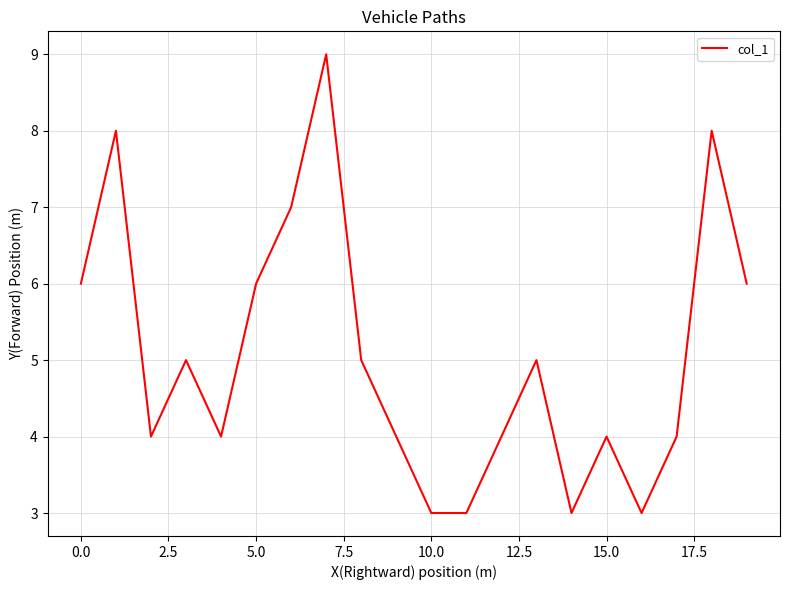

What is the smallest value displayed?

3